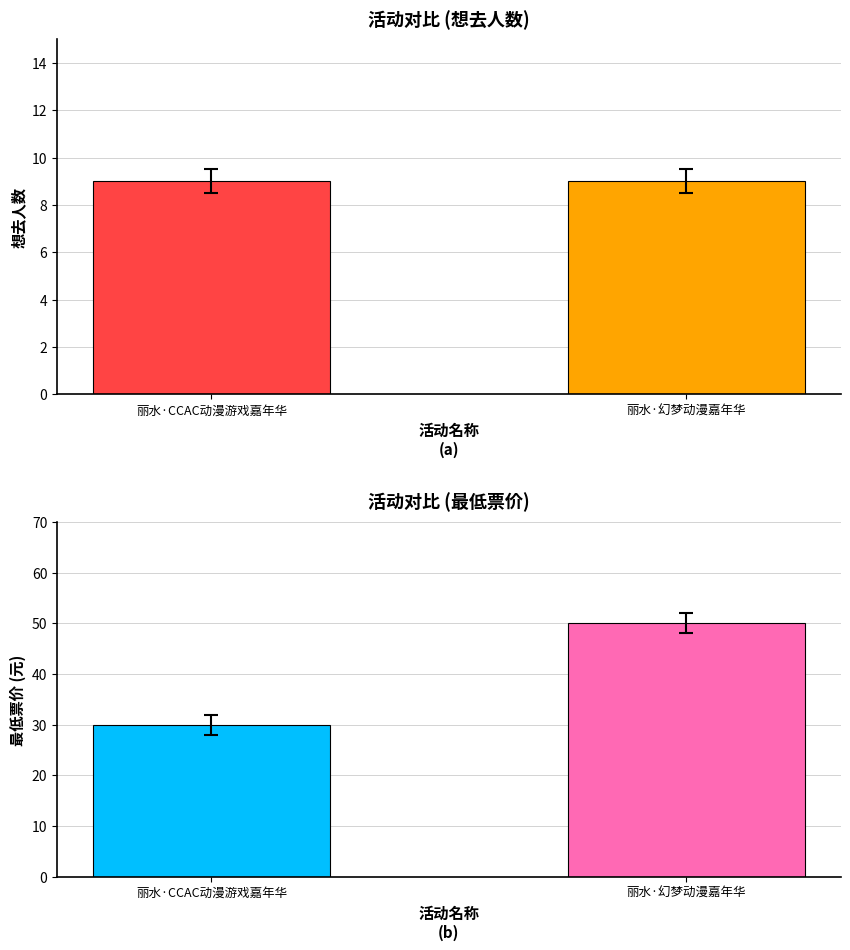

The value of 想去人数 at 丽水·幻梦动漫嘉年华 is 9.0. True or false?

True